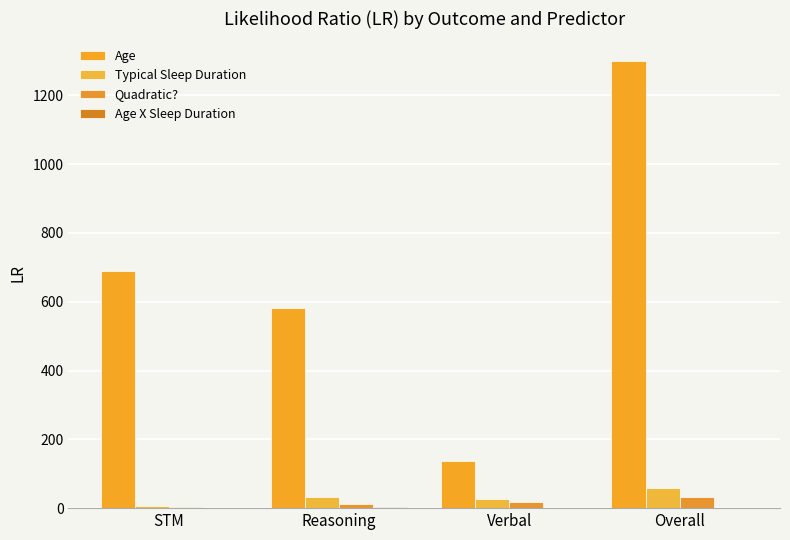

What is the label of the 3rd bar from the left?

Verbal